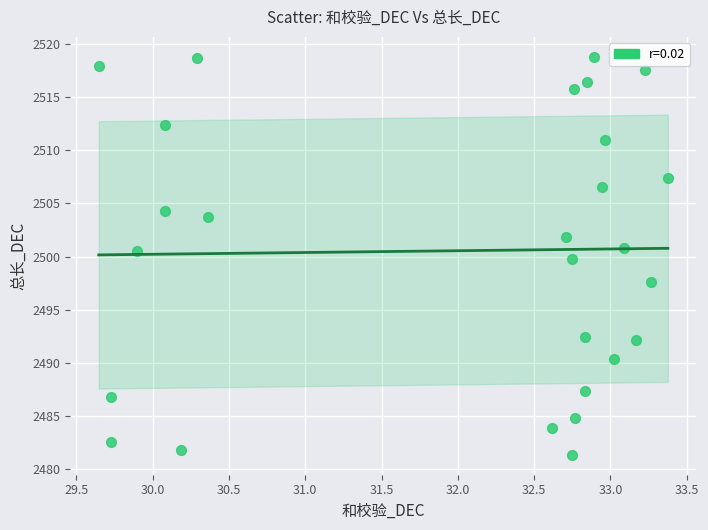

What is the range of Y values (max minus min)?

37.4